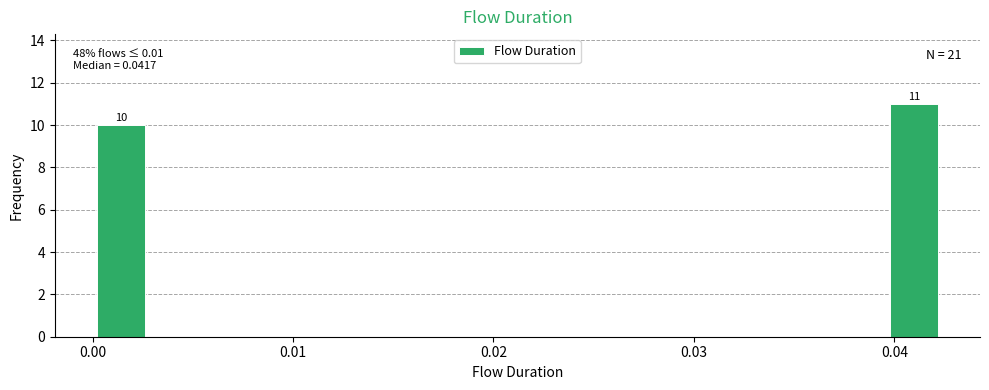

Around what value on the x-axis is the tallest bar? Give the approximate position of its centre, as read against the axis.

0.041